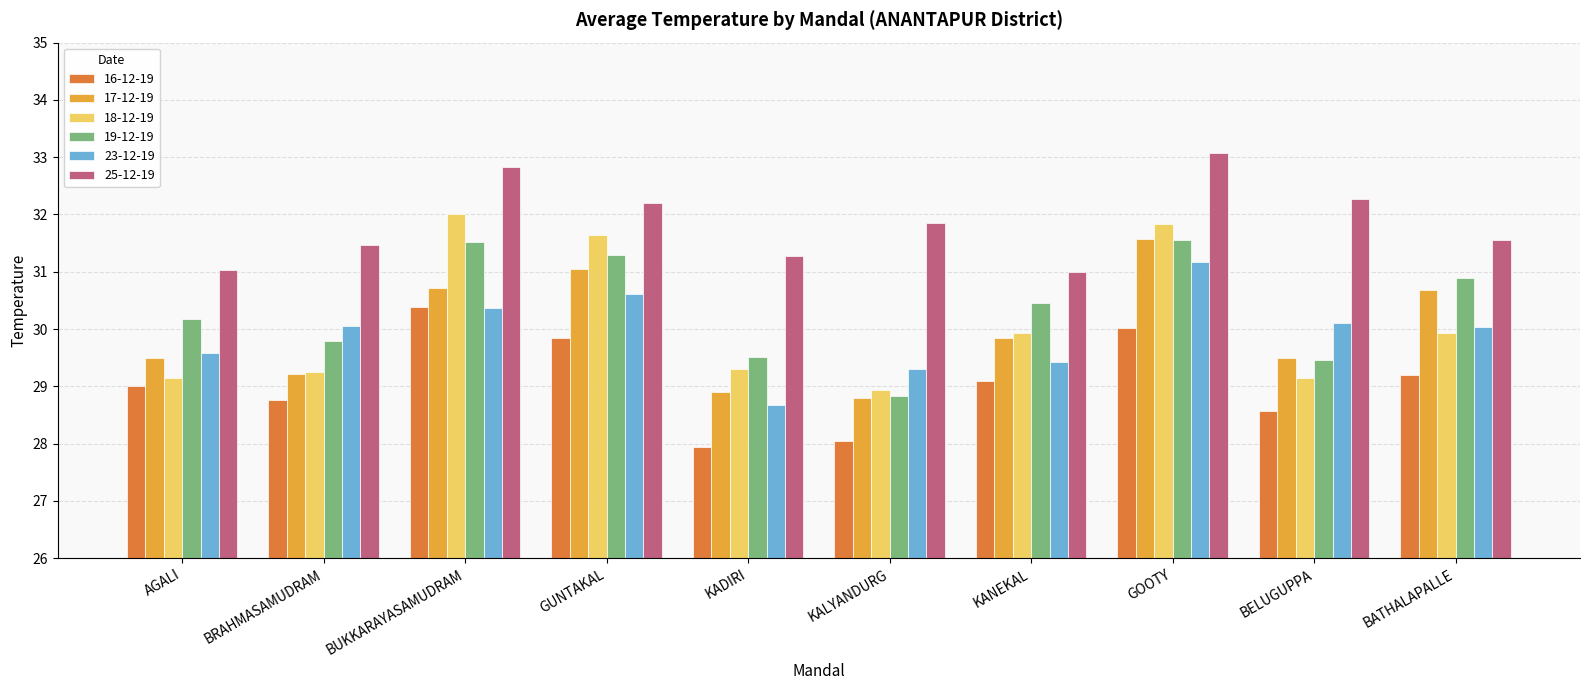

What is the maximum value shown in the chart?

33.1